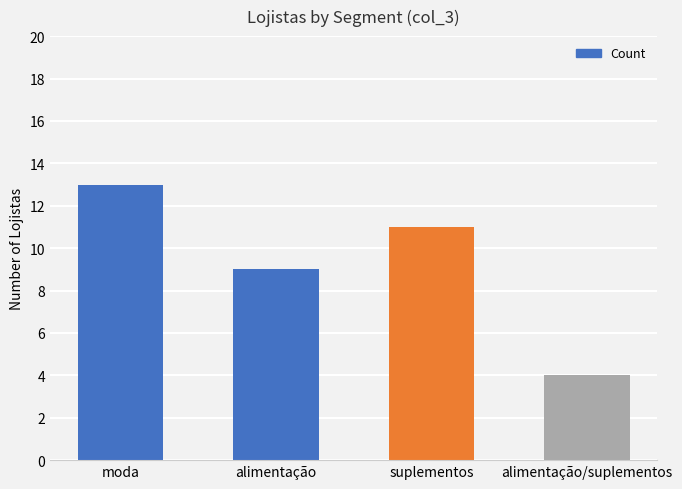

Count the number of categories in the chart.

4